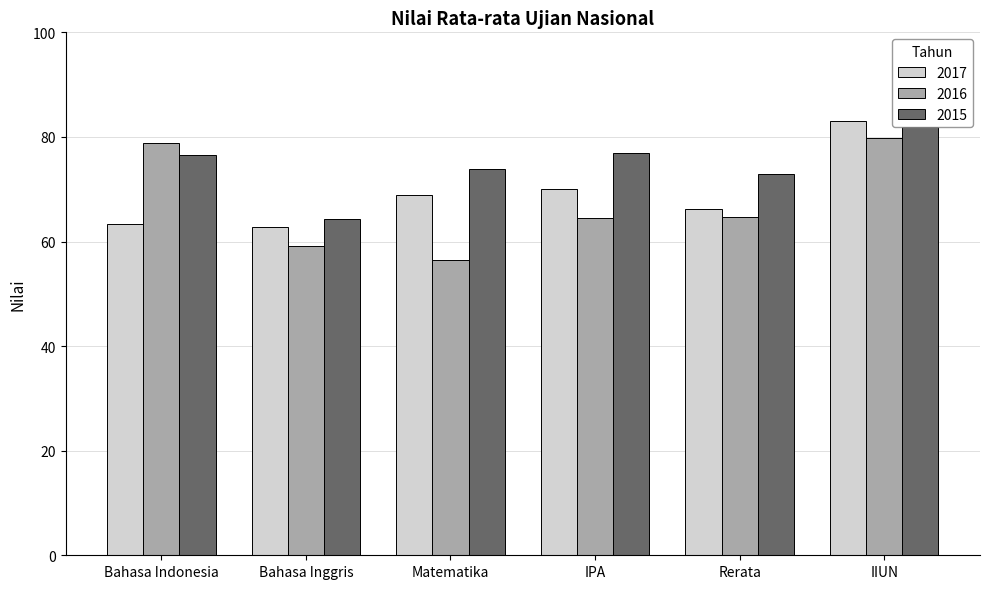

Does the chart contain any negative values?

No